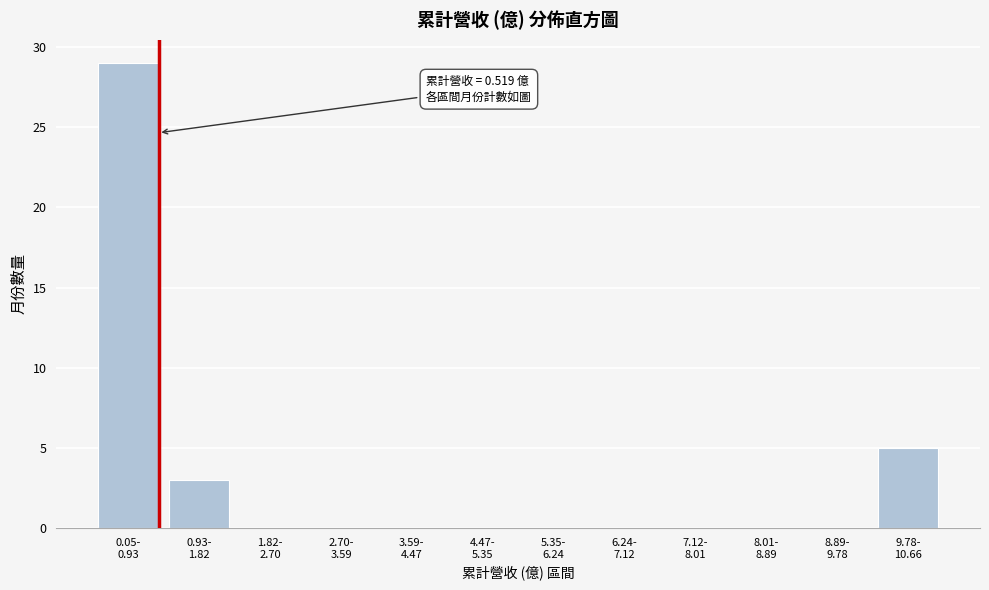

What is the sum of all values?

37